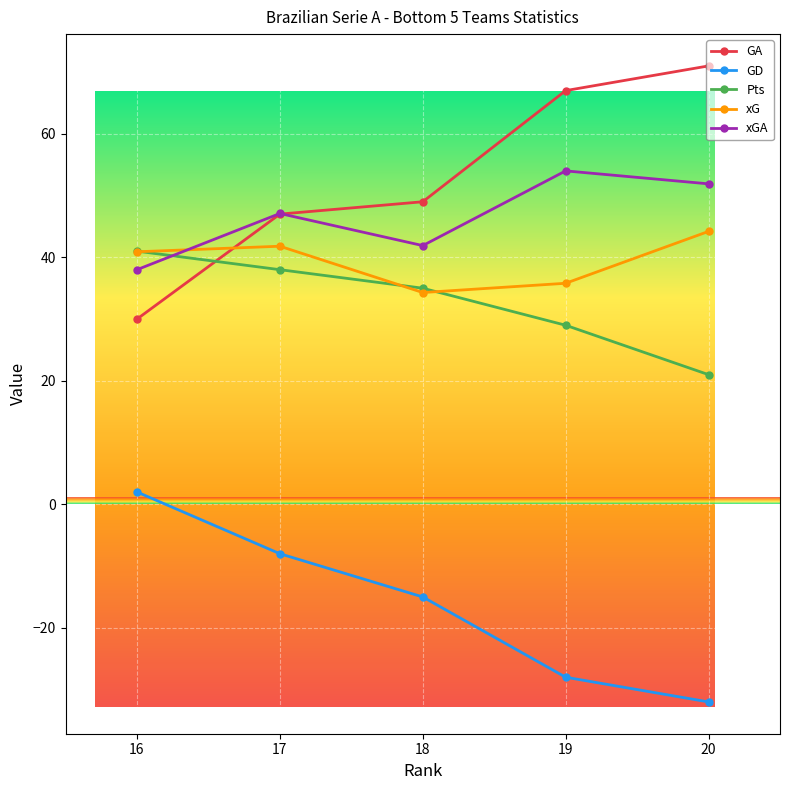

What is the difference between the highest and lowest values at 17?

55.1